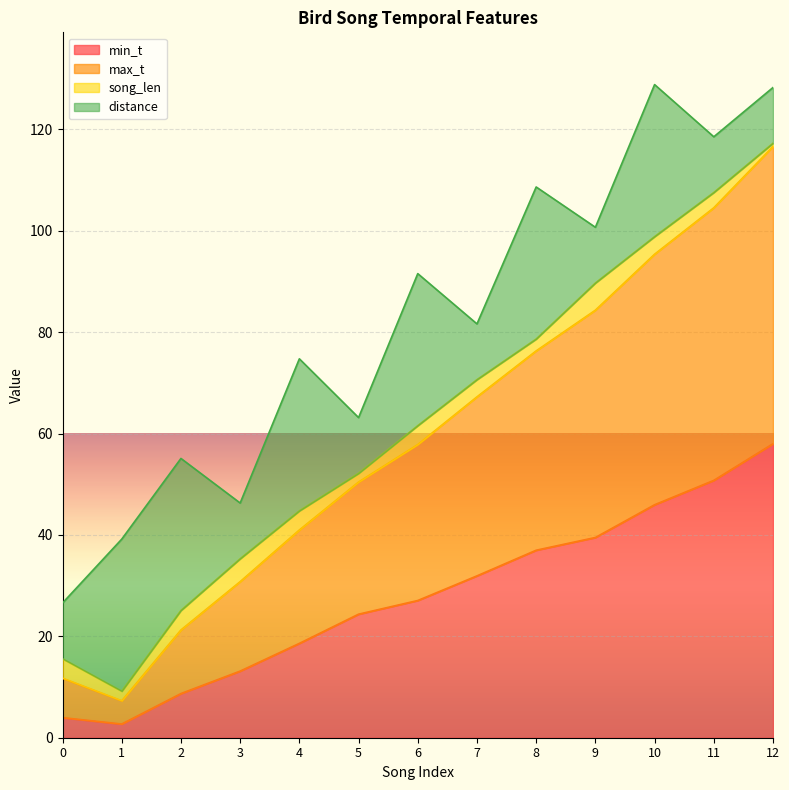

The value of min_t at 2 is 15.3. True or false?

False